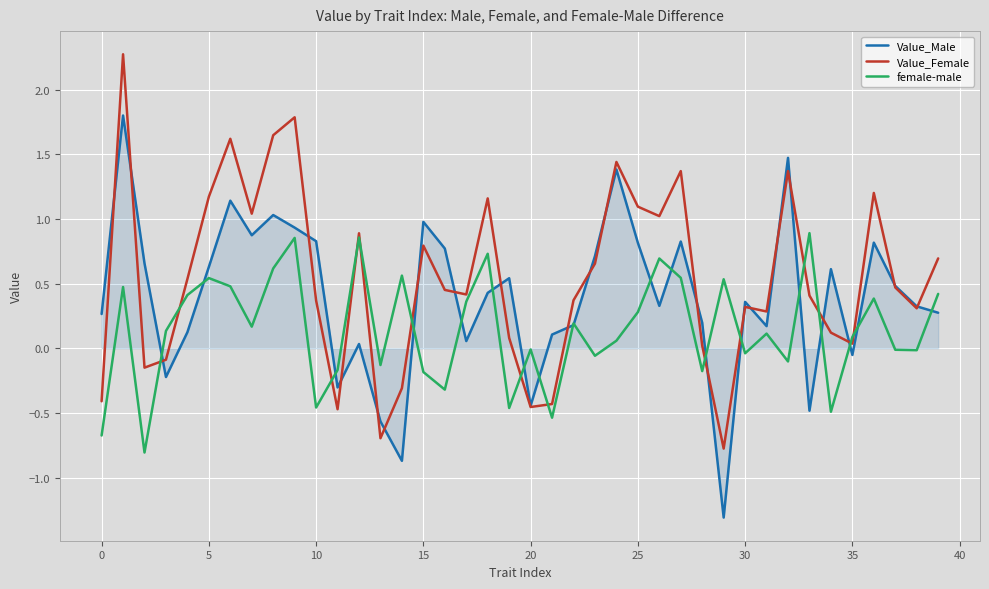

What is the highest value of the Value_Female series?

2.3